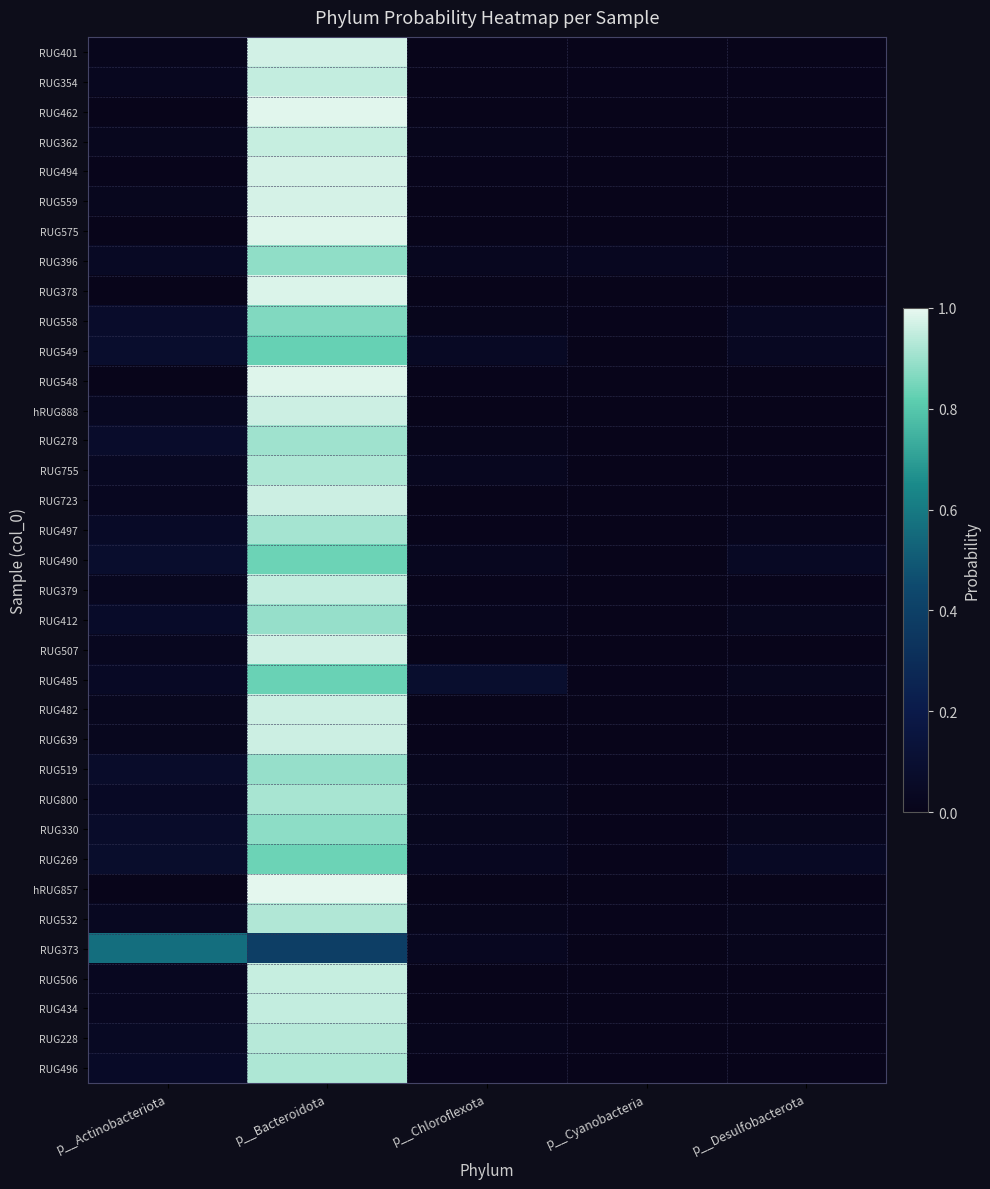

How many categories are shown in the chart?

5